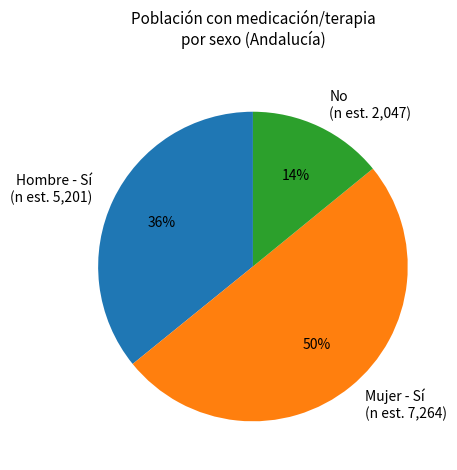

Between No (n est. 2,047) and Hombre - Sí (n est. 5,201), which is larger?

Hombre - Sí (n est. 5,201)